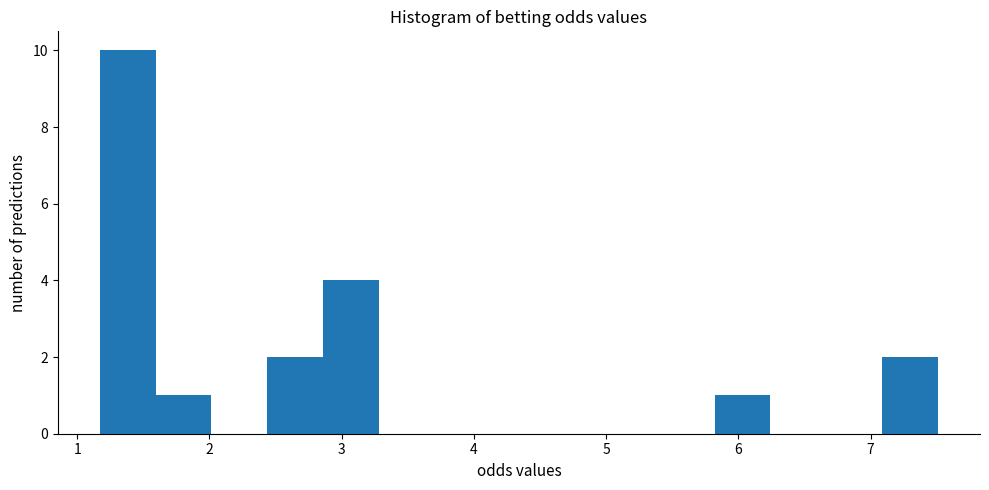

How tall is the bar that spans 2.4 to 2.9 on the x-axis? Neither the bar edges nor the heights are printed on the chart, so give them approximately, as read against the axes.

2